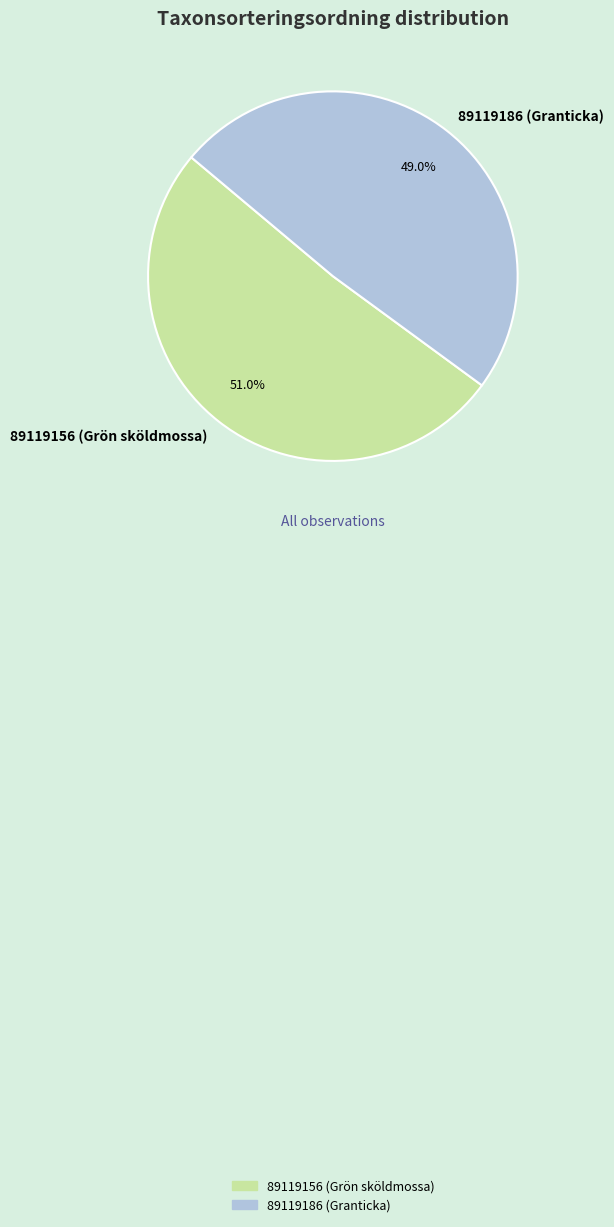

Which category has the smallest portion of the pie?

89119186 (Granticka)